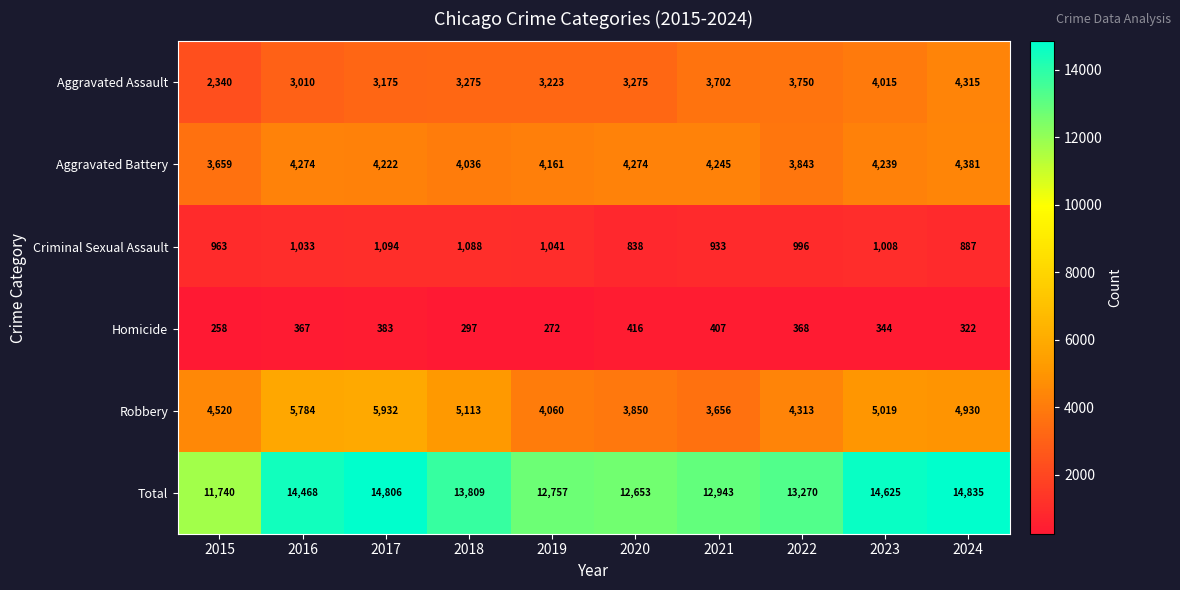

List the series in order of their peak value, highest first.

Total, Robbery, Aggravated Battery, Aggravated Assault, Criminal Sexual Assault, Homicide